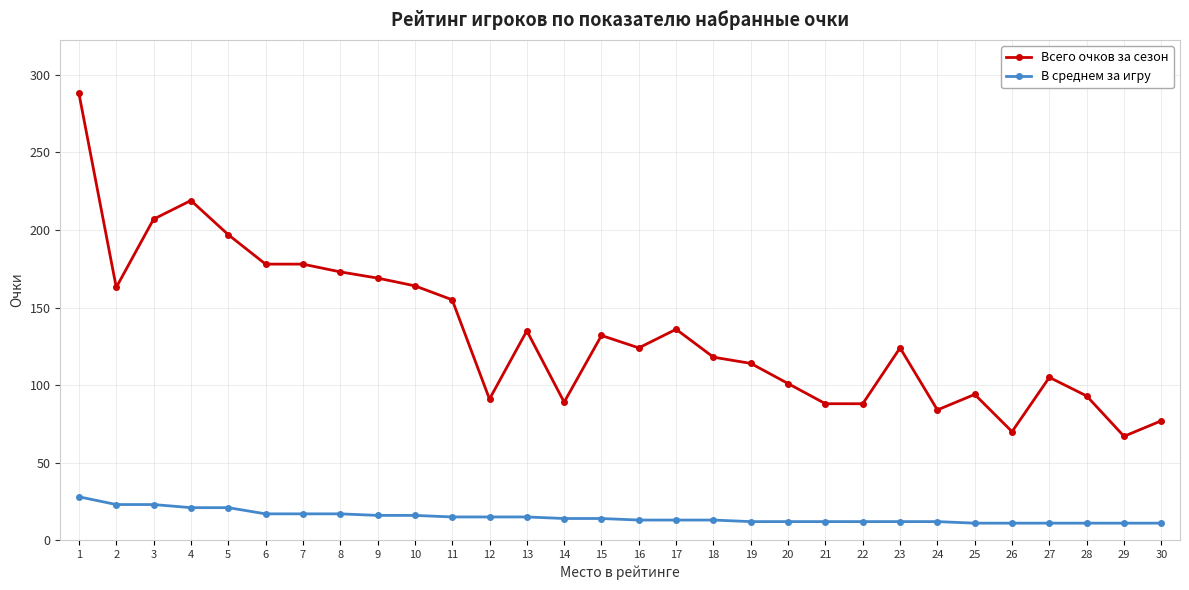

At 16, list the series in order from smallest to largest.

В среднем за игру, Всего очков за сезон